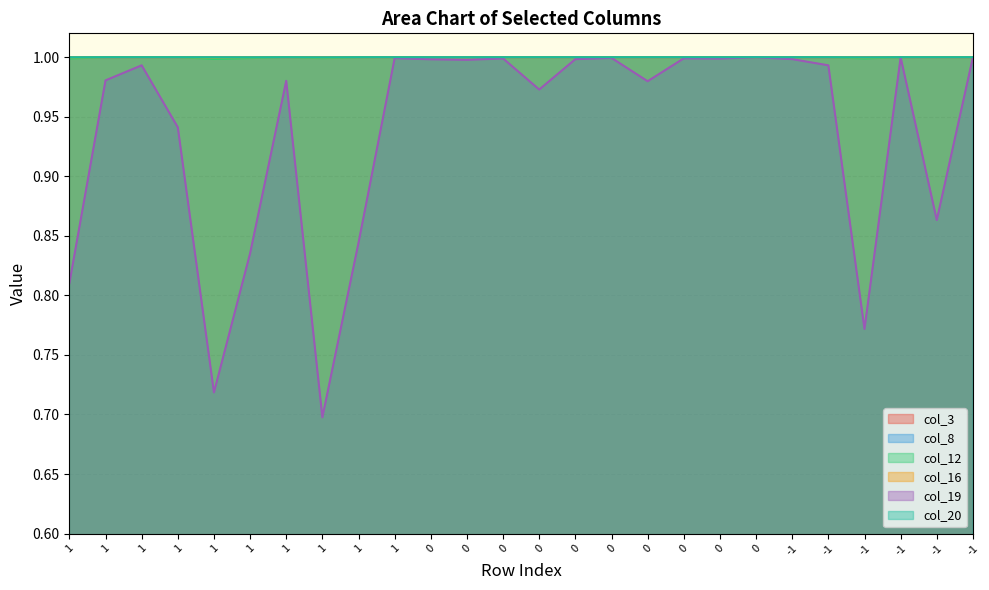

What is the maximum value shown in the chart?

1.0